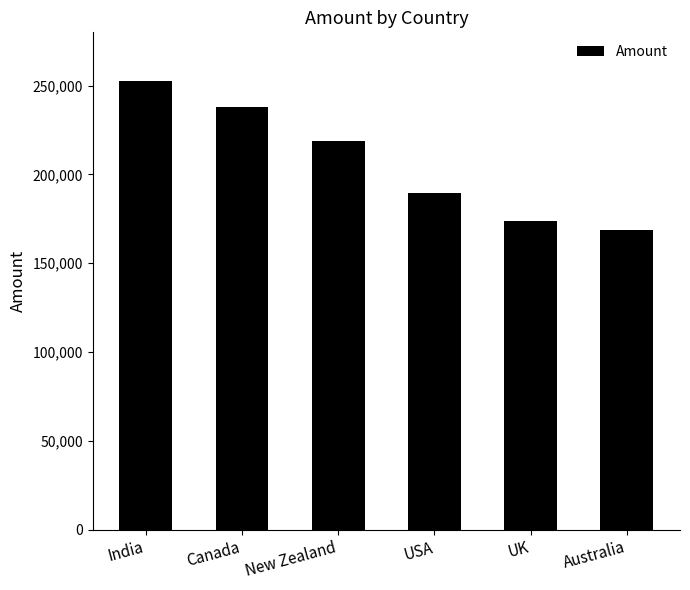

What is the label of the 2nd bar from the right?

UK